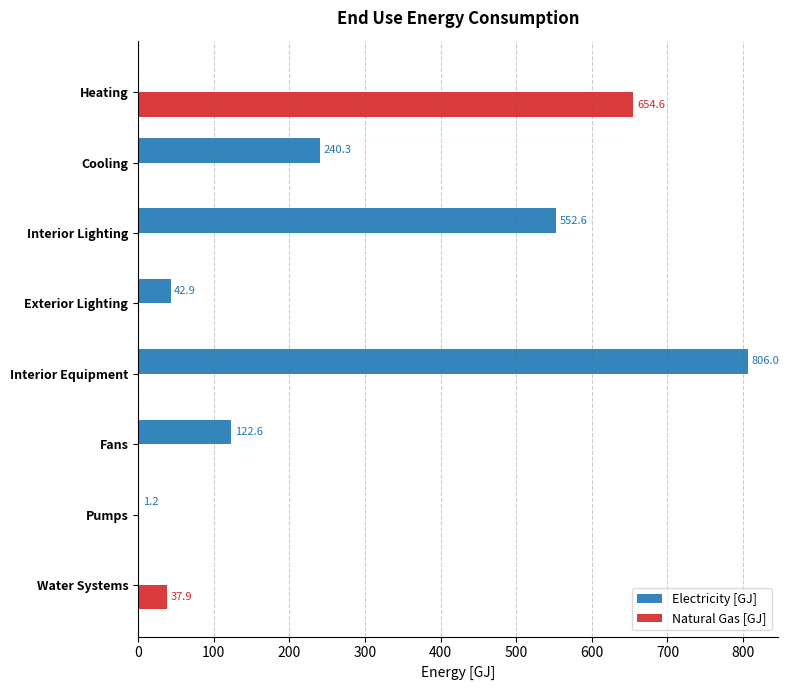

What is the total value across all series at Fans?

122.6